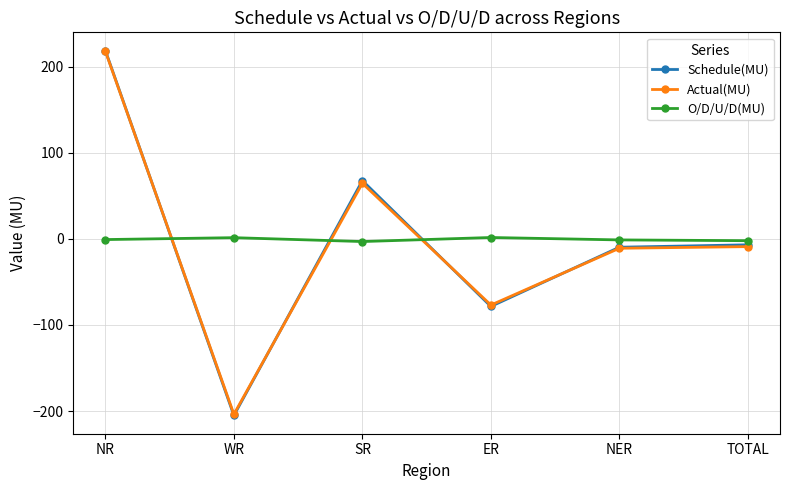

The Actual(MU) series shows -203.8 at WR. True or false?

True